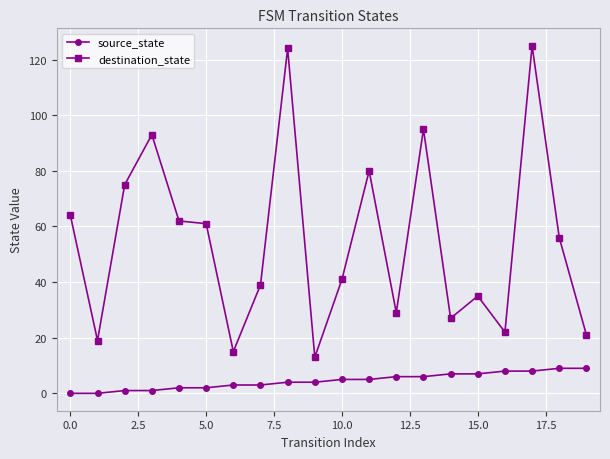

How many data points does each series have?

20